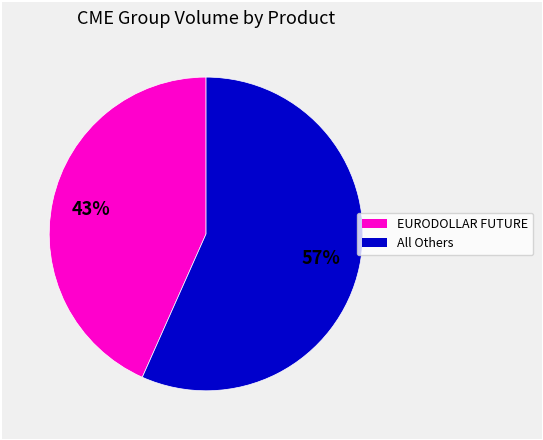

How many slices are in this pie chart?

2